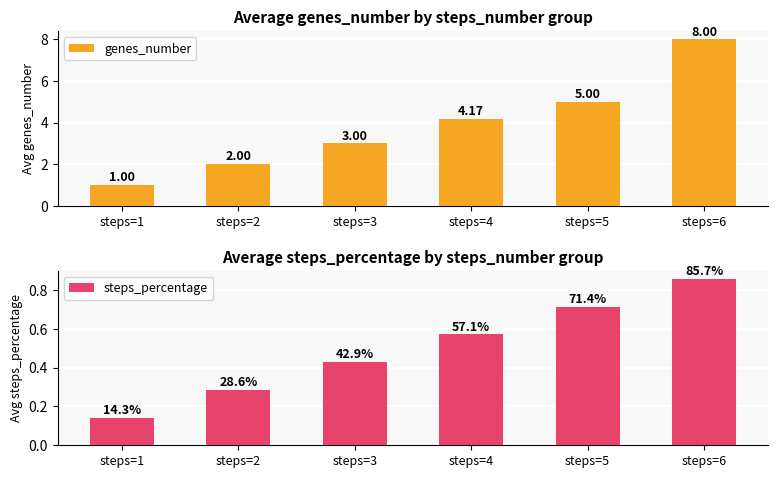

Which series has the largest total across all categories?

genes_number